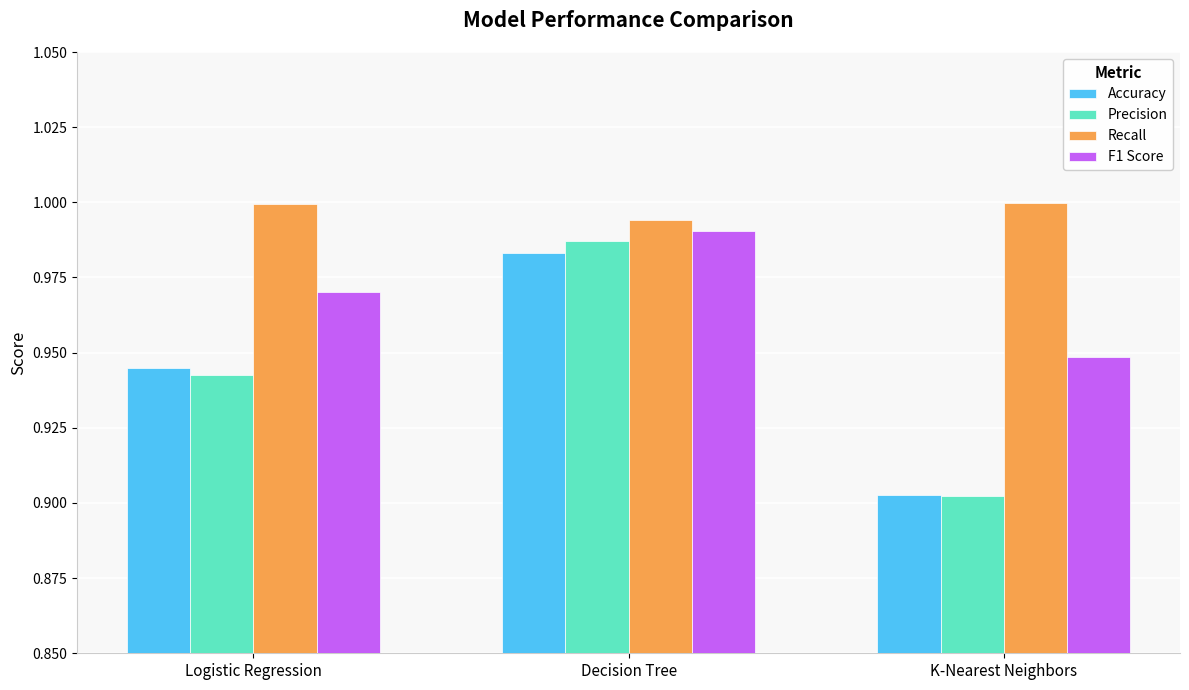

Which category has the lowest value in the Accuracy series?

K-Nearest Neighbors